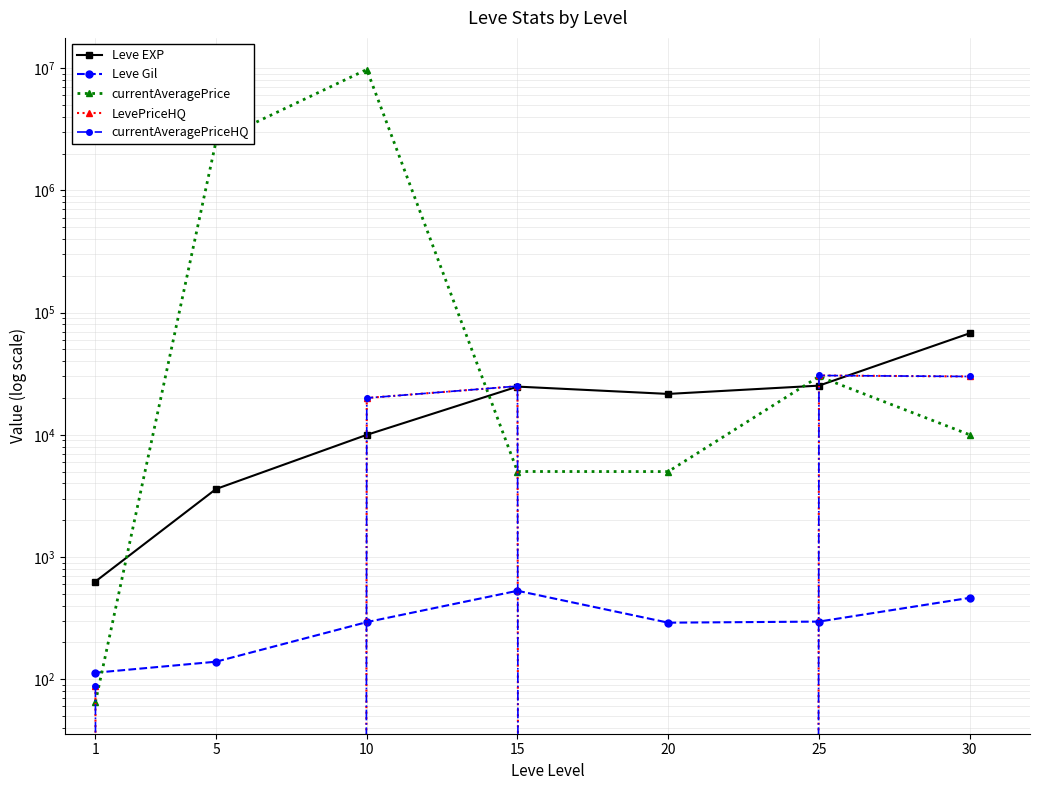

What is the value of the Leve Gil point at the 5th from the left?

290.0